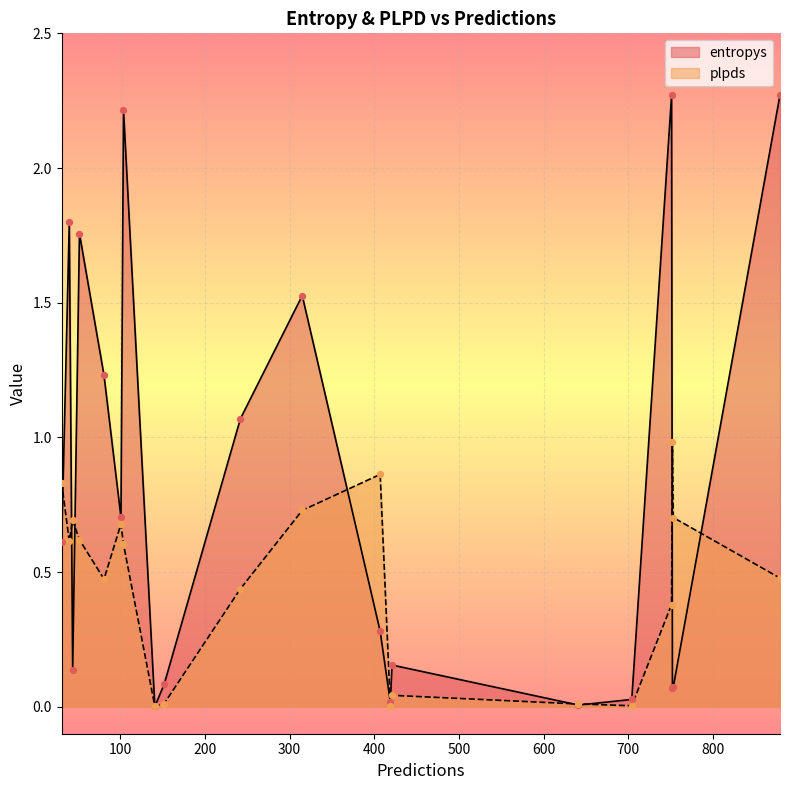

At how many categories does at least one series exceed 1?

8